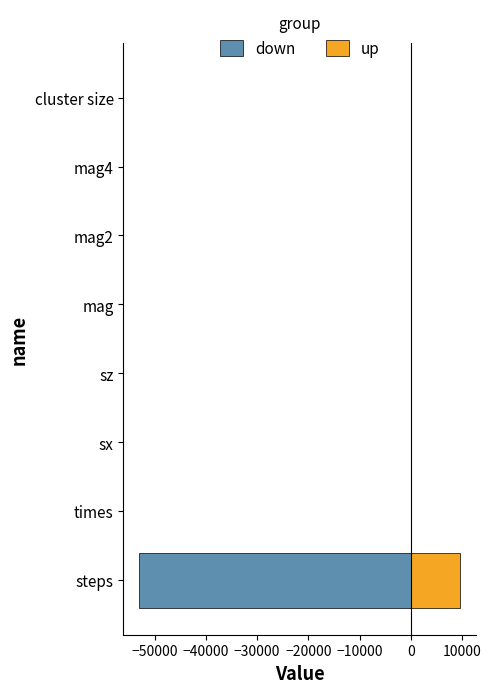

List the series in order of their overall mean, lowest first.

down, up